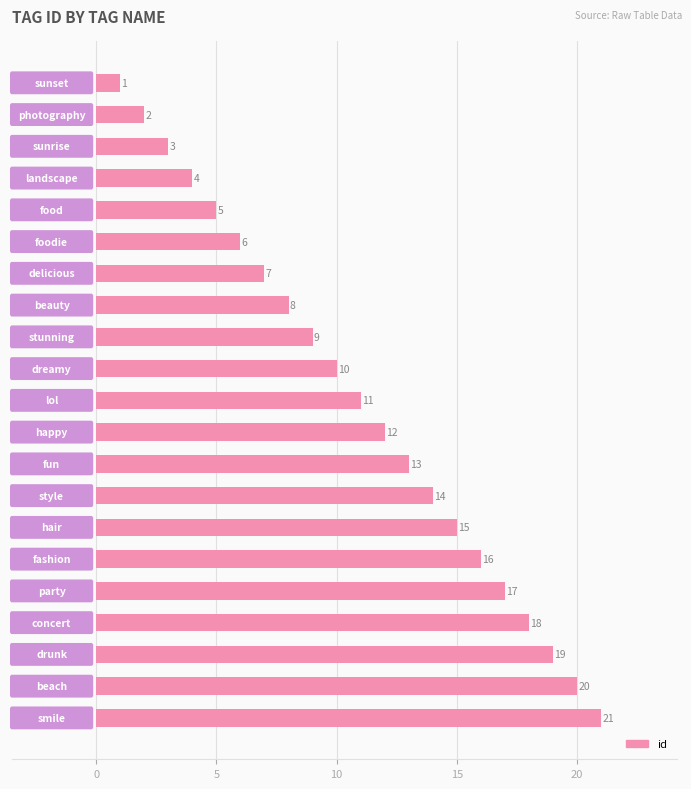

How many data points are less than 11?

10